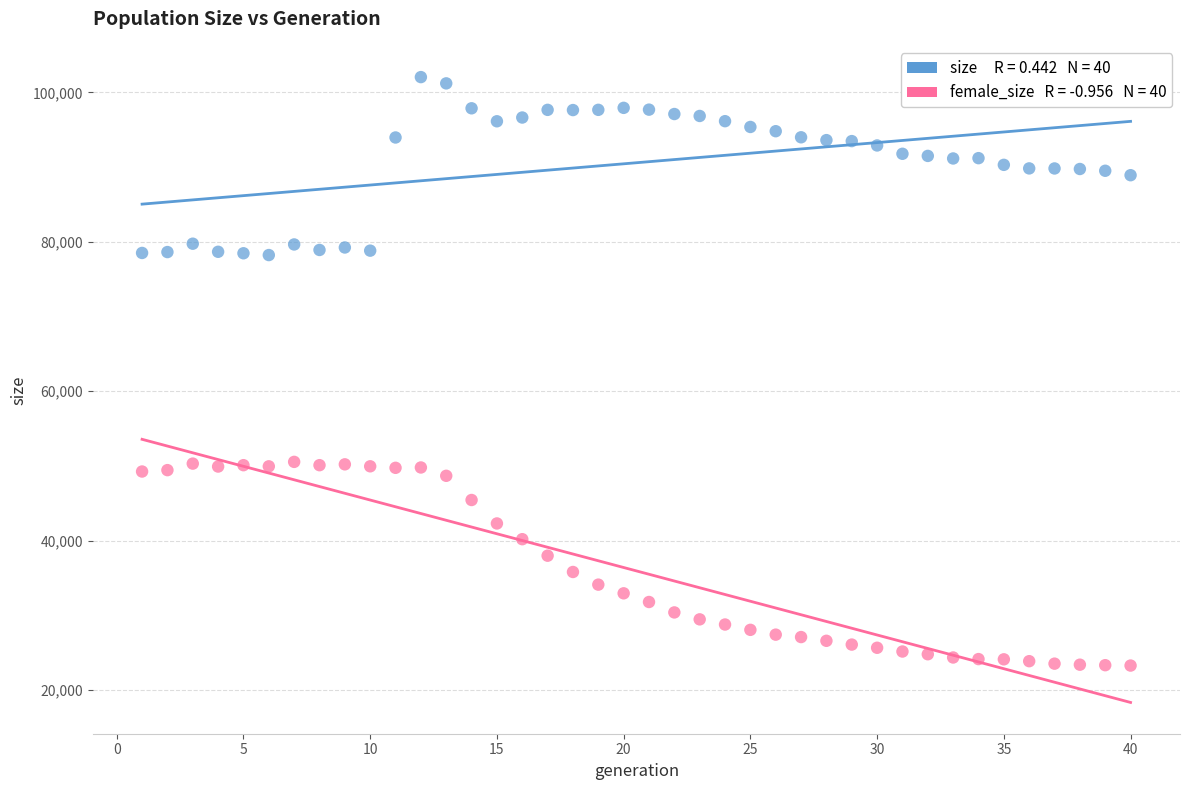

Across all data points, what is the range of X values (max minus min)?

39